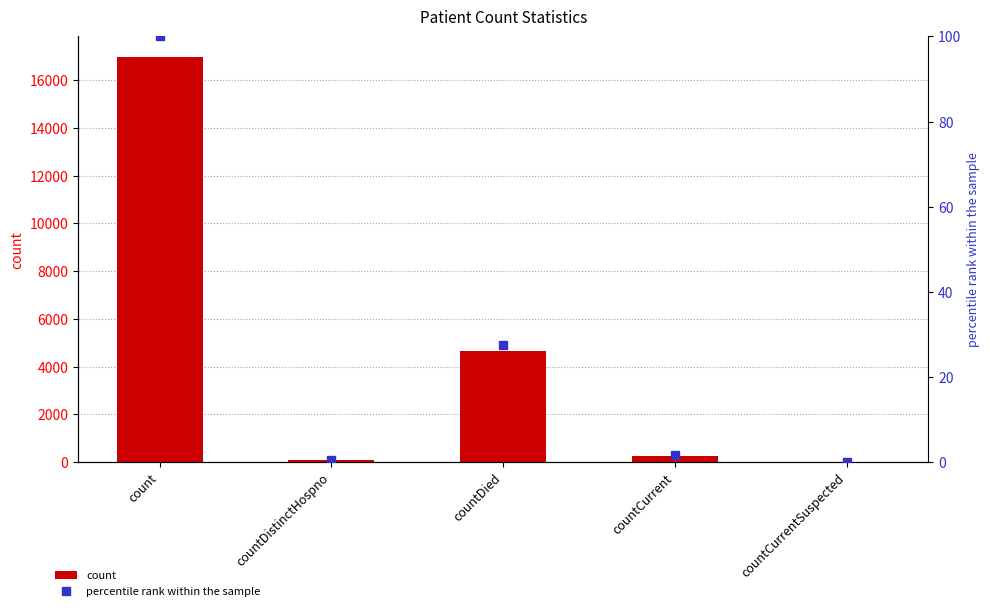

Where does the percentile rank within the sample series first go above 1?

count